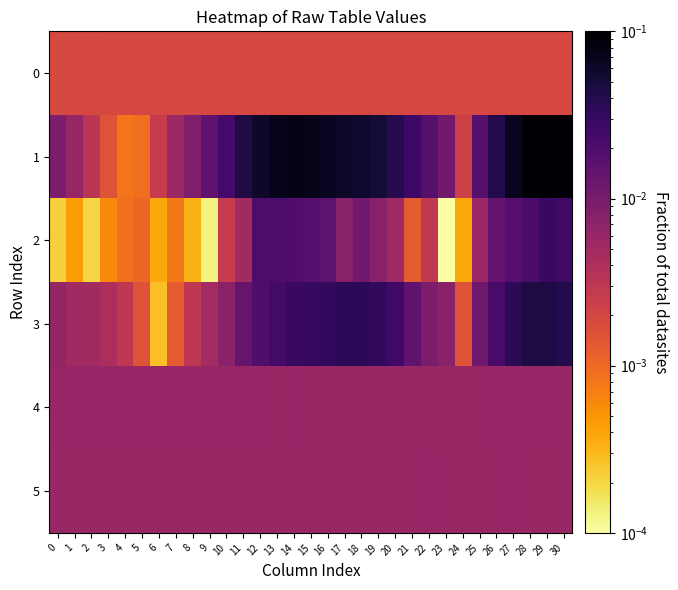

At 29, list the series in order from smallest to largest.

0, 5, 4, 2, 3, 1